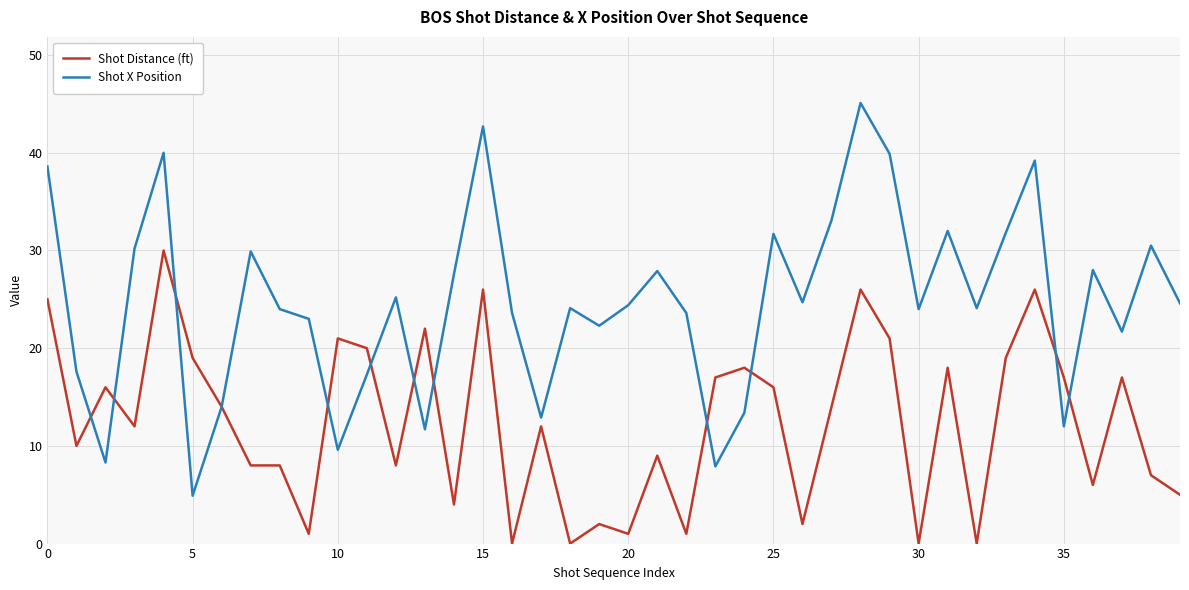

What is the lowest value of the Shot X Position series?

4.9